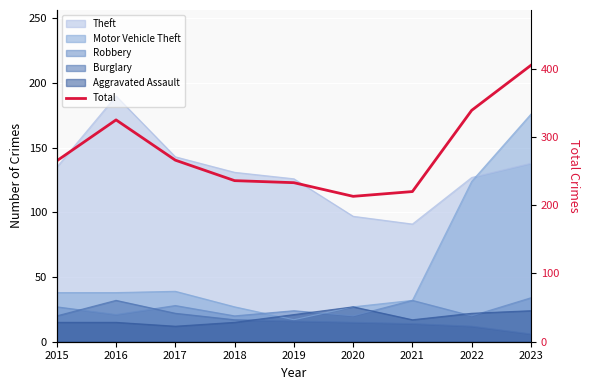

Where does the data first go above 265?

2016